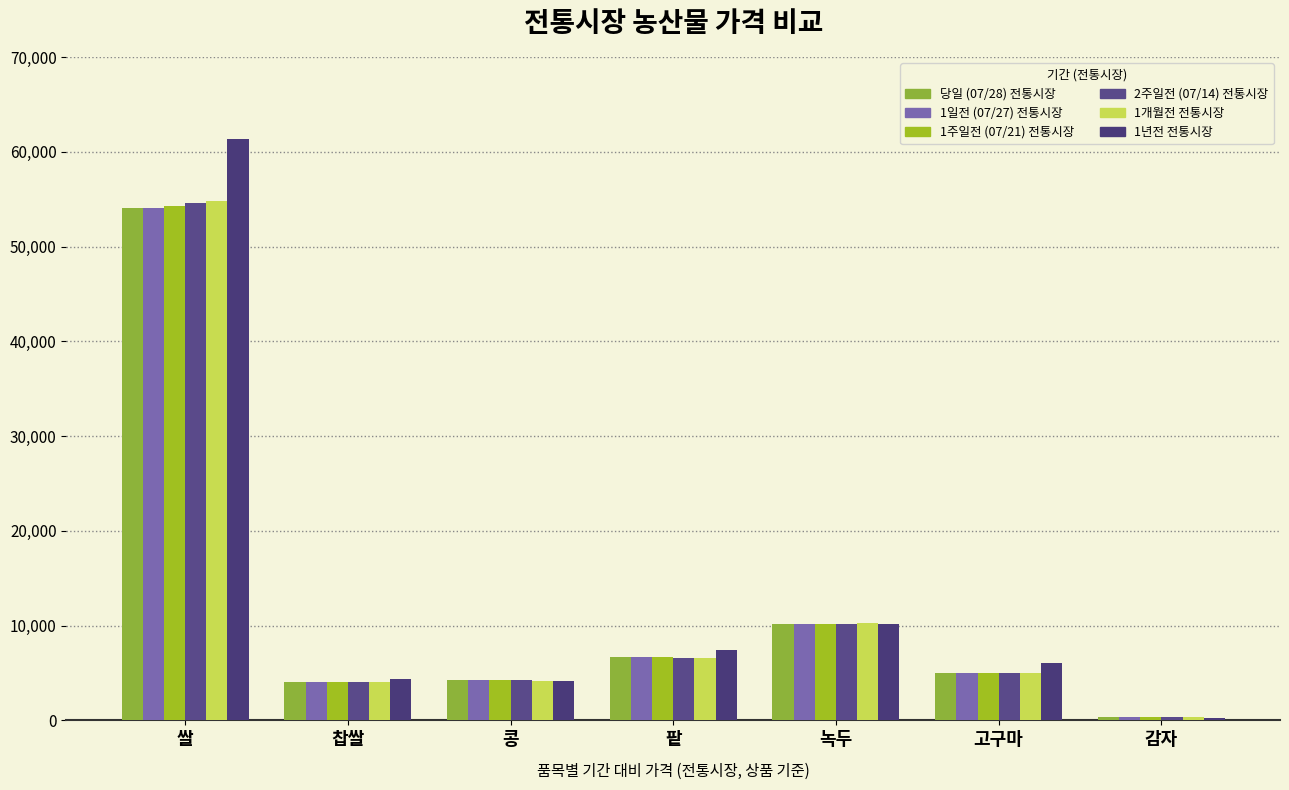

Which category has the highest value across all series?

쌀